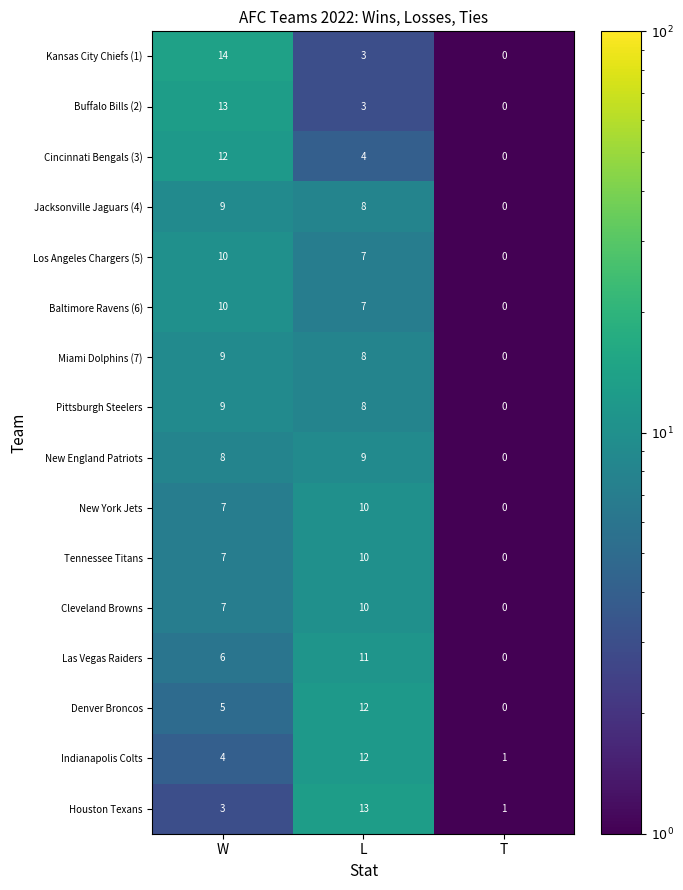

What is the spread (max minus min) of values at W?

11